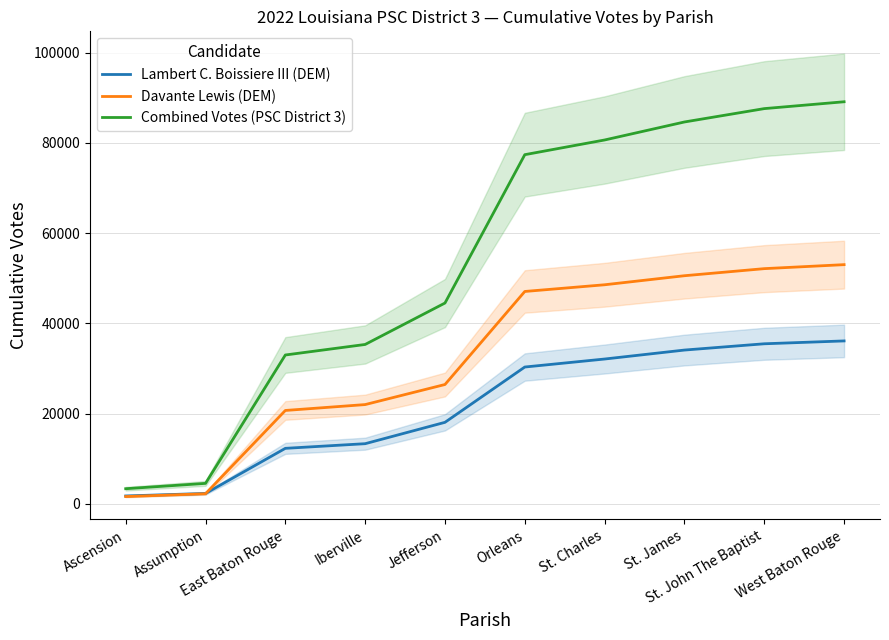

What value does the Lambert C. Boissiere III (DEM) series have at St. Charles?

32087